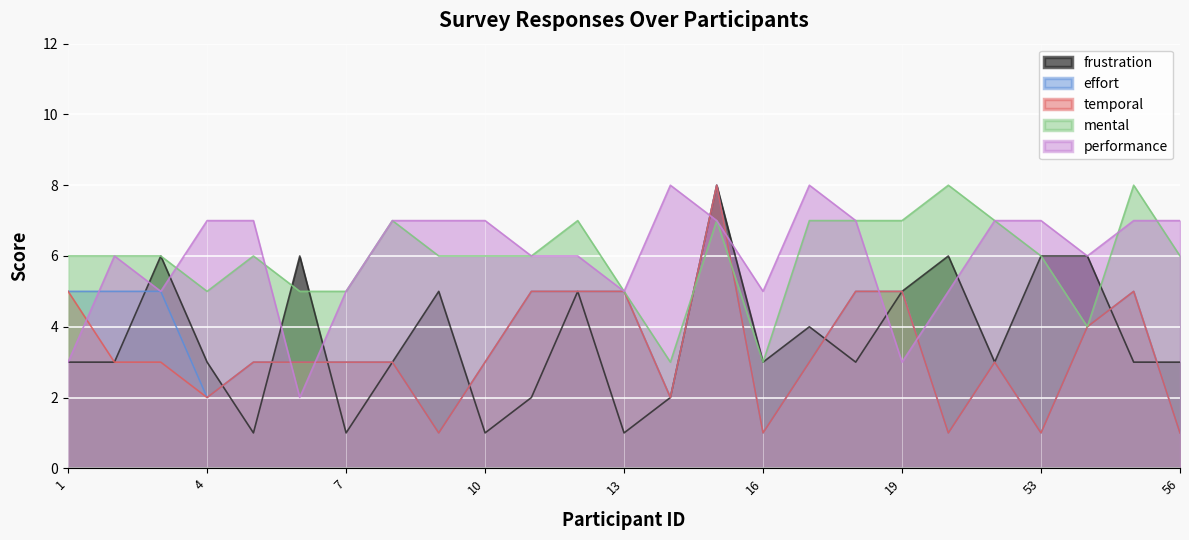

The value of frustration at 17 is 6. True or false?

False